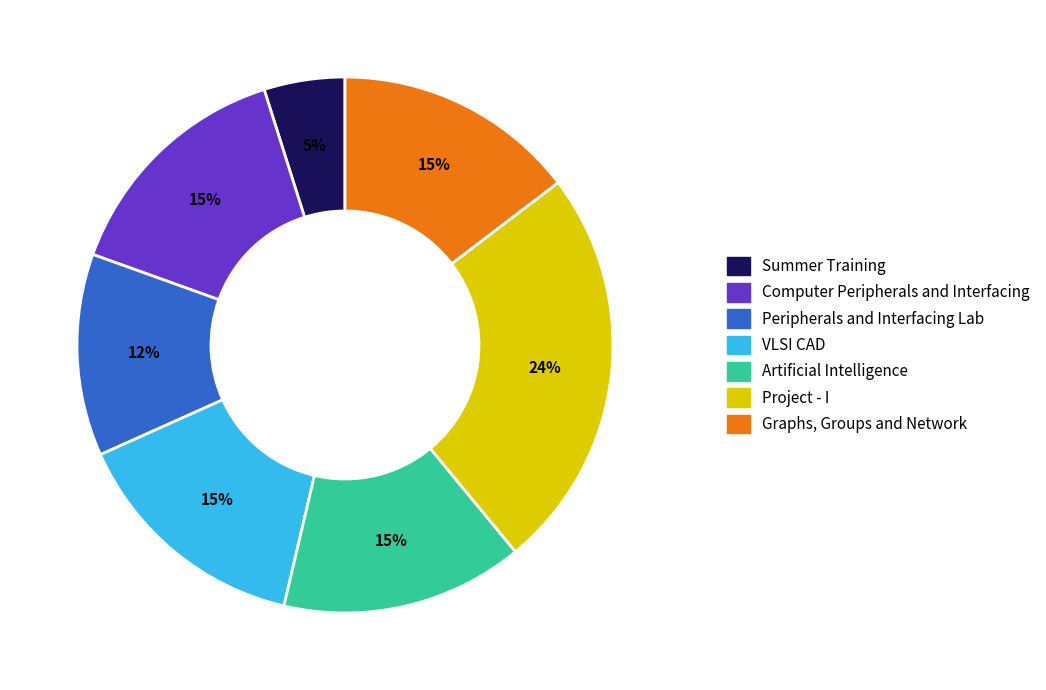

To the nearest percent, what is the difference between the Summer Training and Computer Peripherals and Interfacing slice percentages?

10%